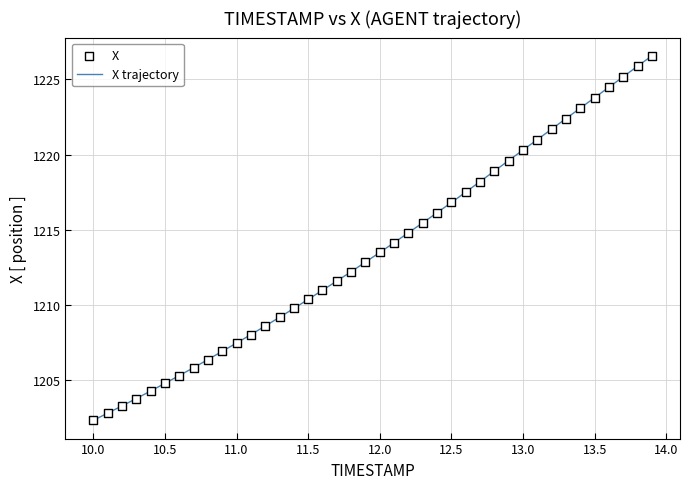

What is the maximum value shown in the chart?

1226.6